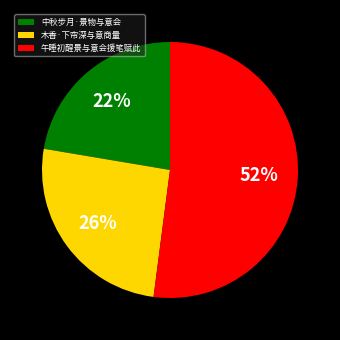

Which category accounts for the majority?

午睡初醒景与意会援笔赋此